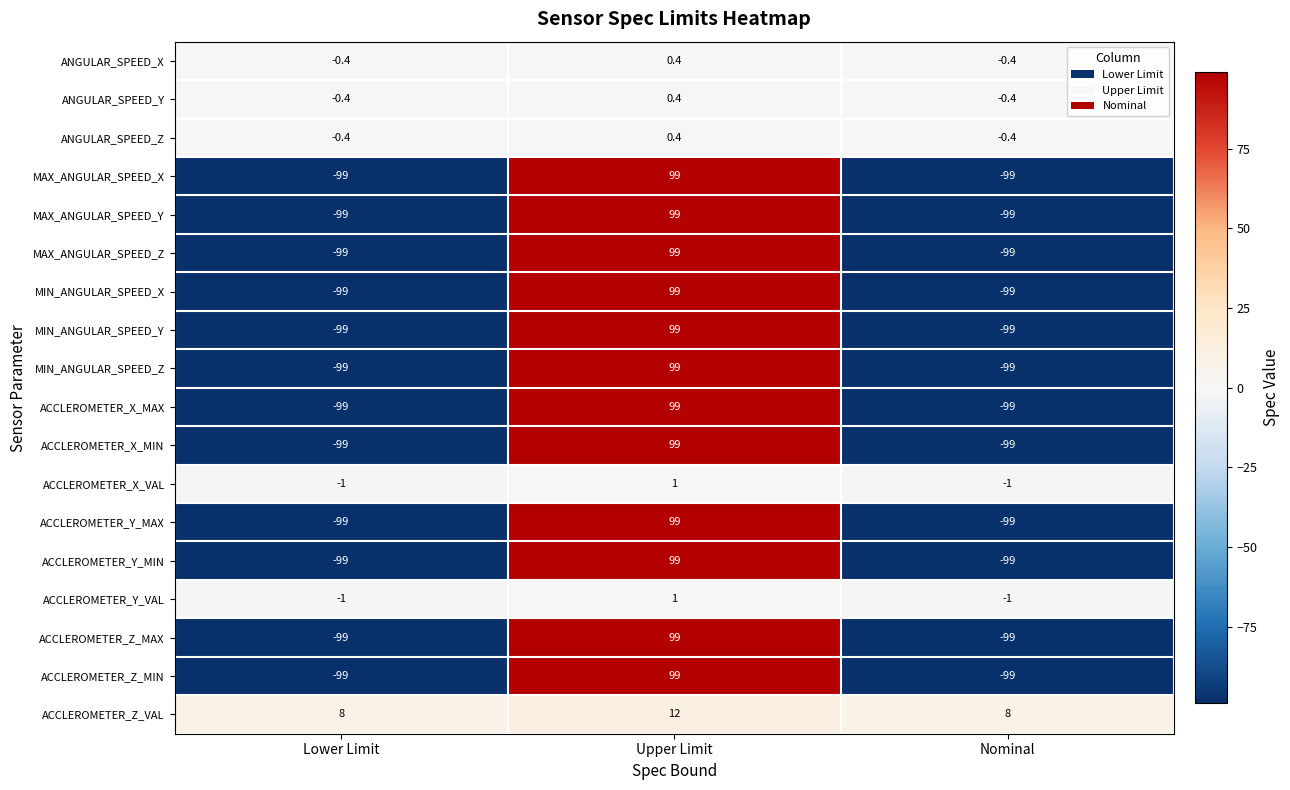

True or false: ACCLEROMETER_Y_MAX has a value of -99.0 at Nominal.

True